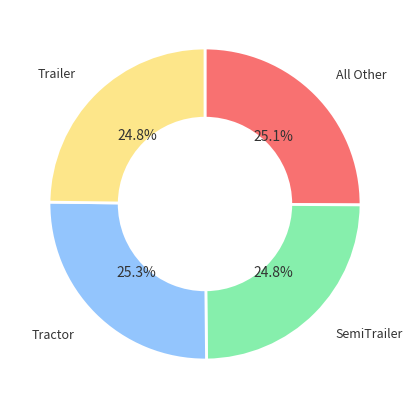

Is there a majority slice in this chart?

No